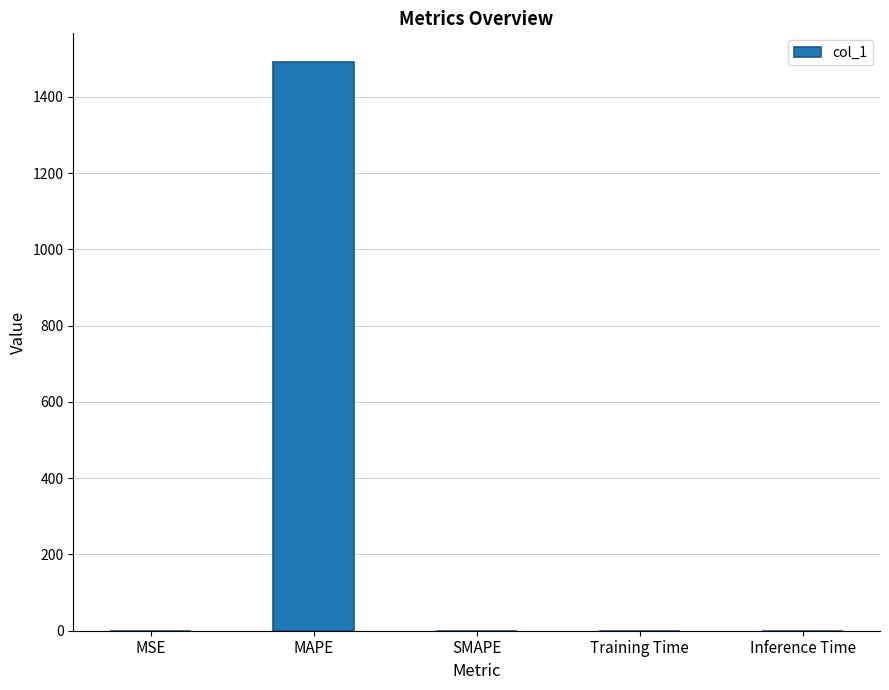

Is it true that the value at MAPE is 990.3?

False